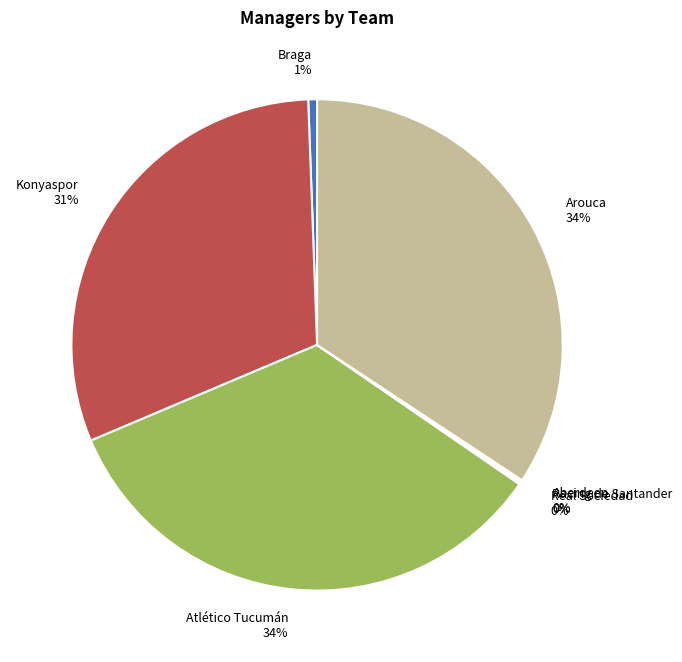

Between Atlético Tucumán 34% and Braga 1%, which is larger?

Atlético Tucumán 34%